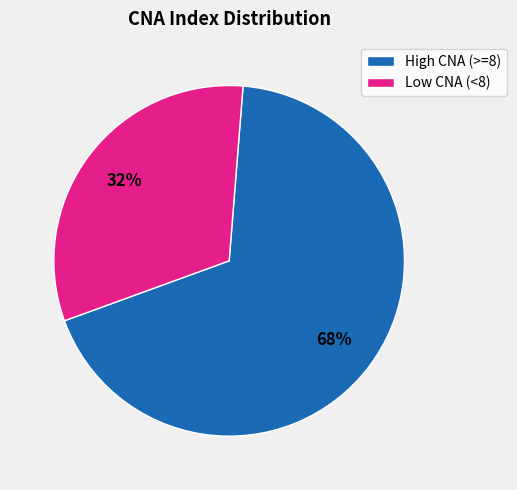

Between Low CNA (<8) and High CNA (>=8), which is larger?

High CNA (>=8)